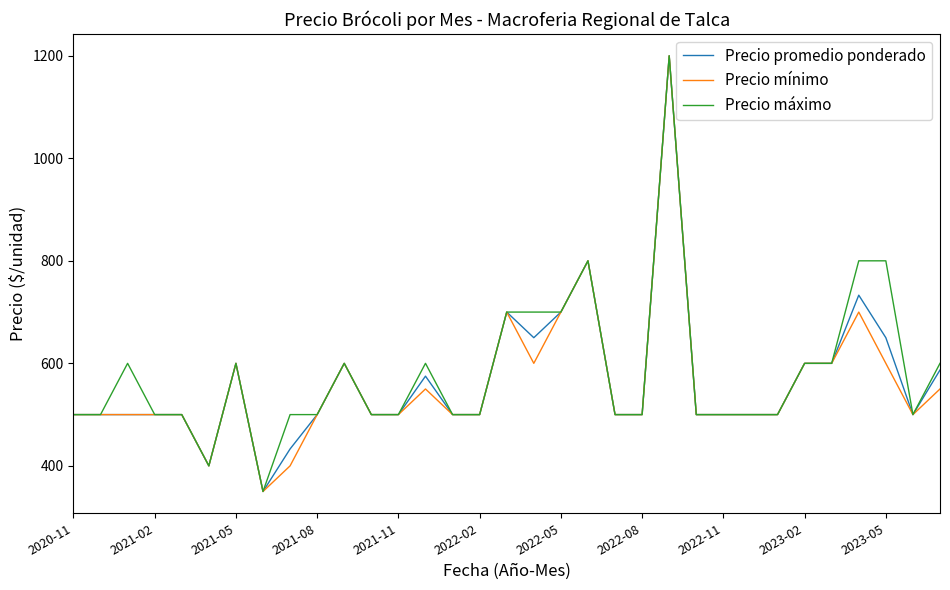

What is the highest value of the Precio mínimo series?

1200